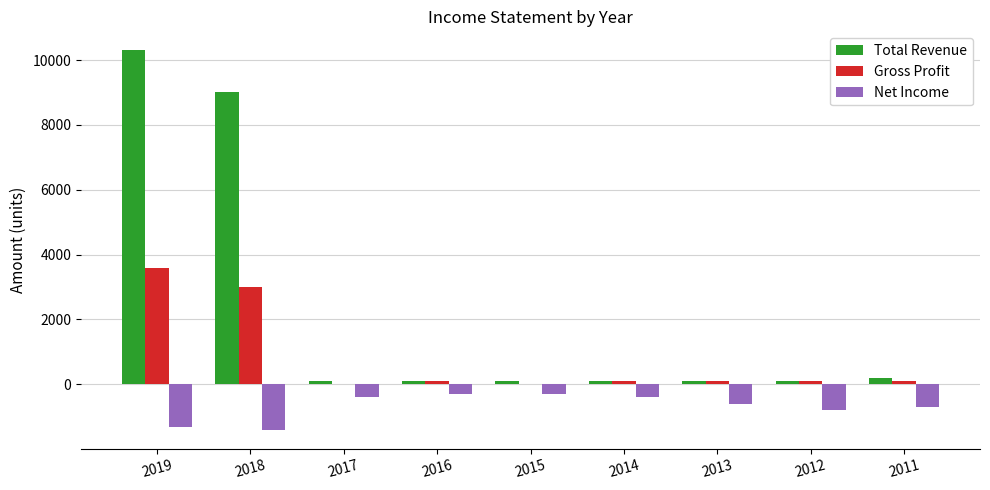

The value of Total Revenue at 2015 is 100. True or false?

True